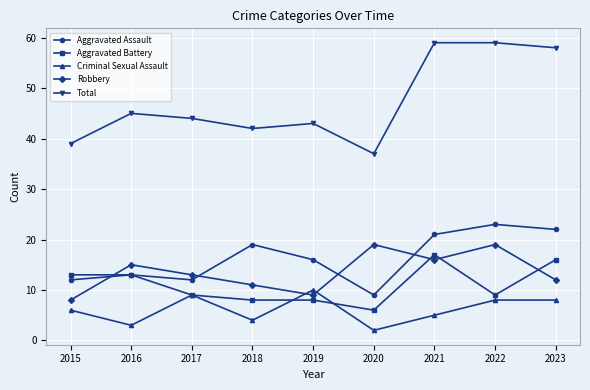

At which label does Criminal Sexual Assault reach its peak?

2019